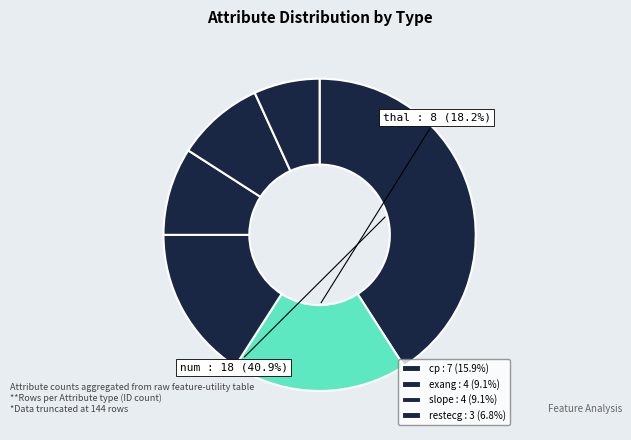

How many slices are in this pie chart?

6